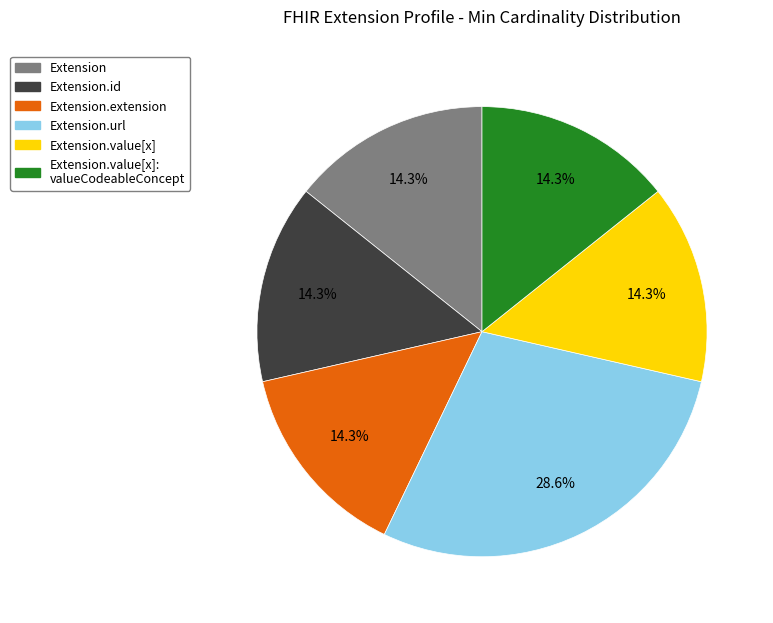

Is there any slice that represents more than half of the pie?

No